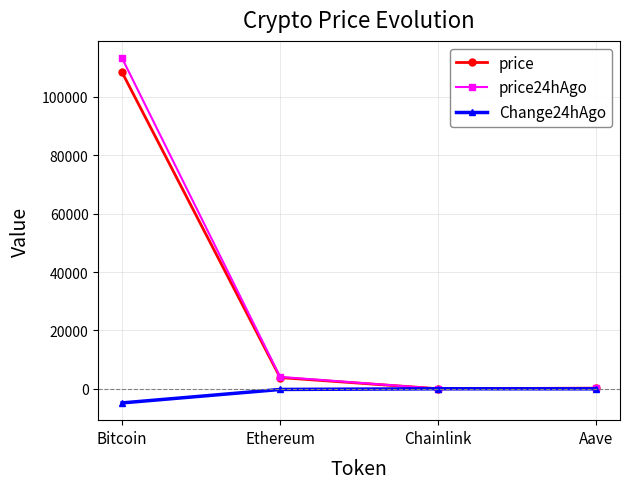

Count the number of categories in the chart.

4